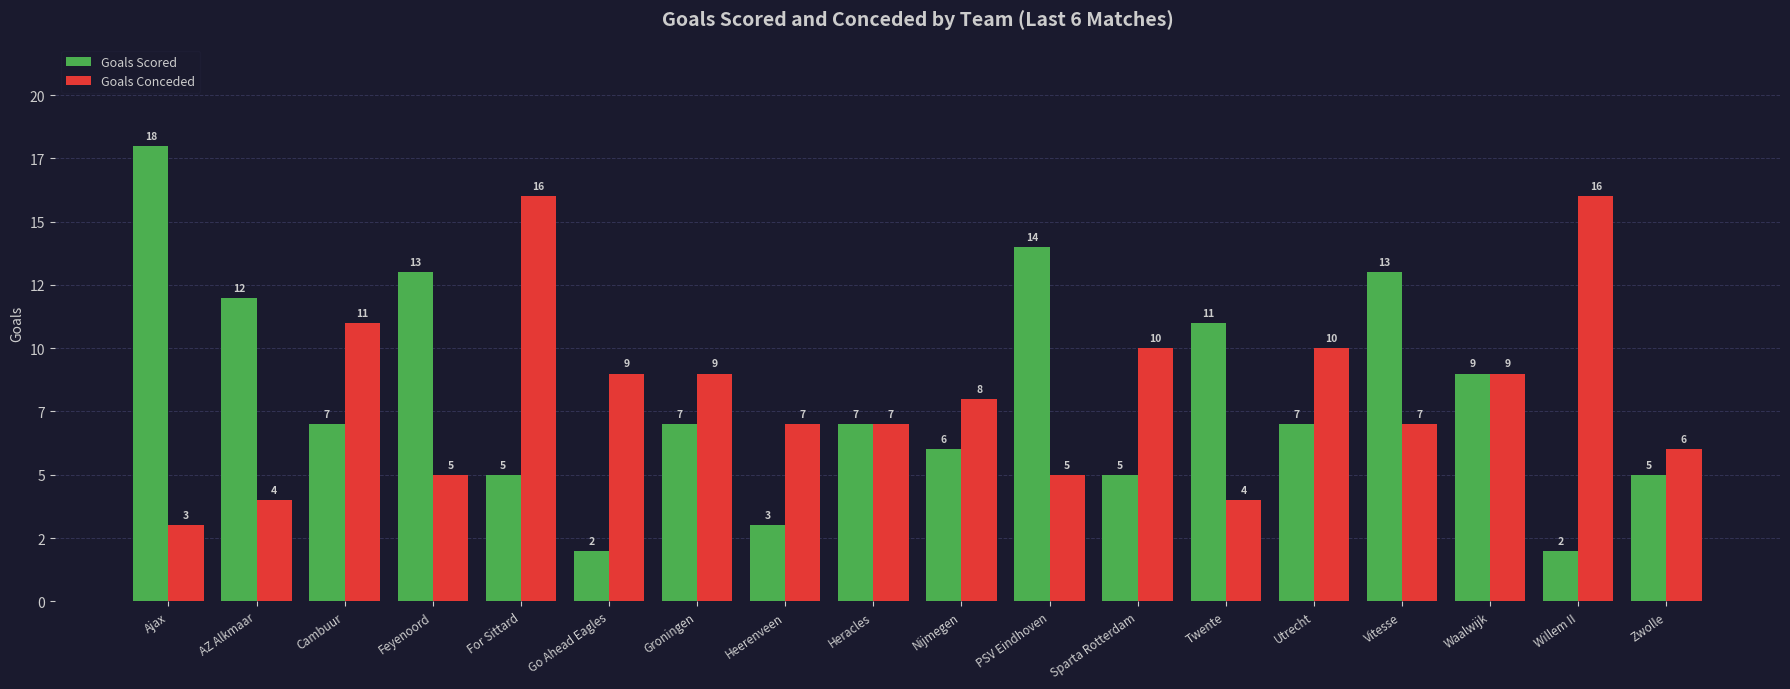

What is the value of the Goals Conceded bar at the 8th from the left?

7